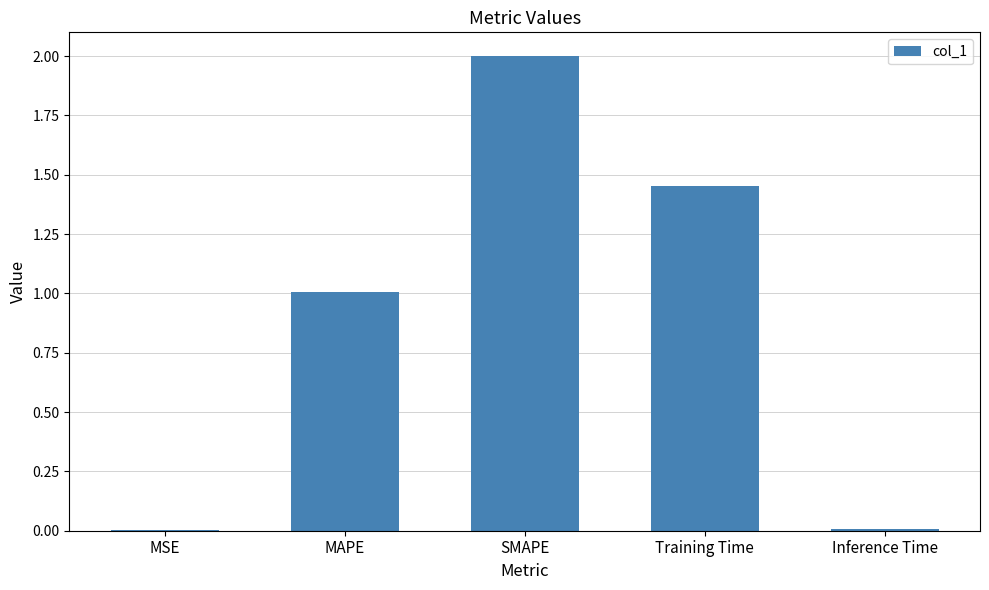

What is the maximum value shown in the chart?

2.0